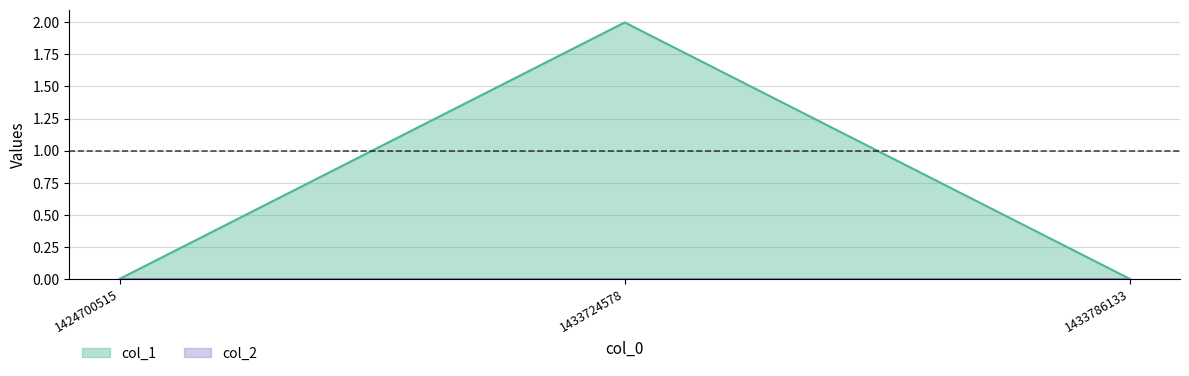

Rank the categories by value from highest to lowest.

1433724578, 1424700515, 1433786133